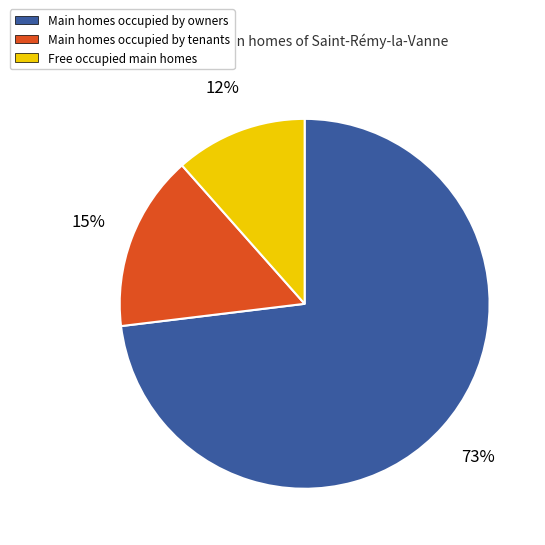

Is there any slice that represents more than half of the pie?

Yes